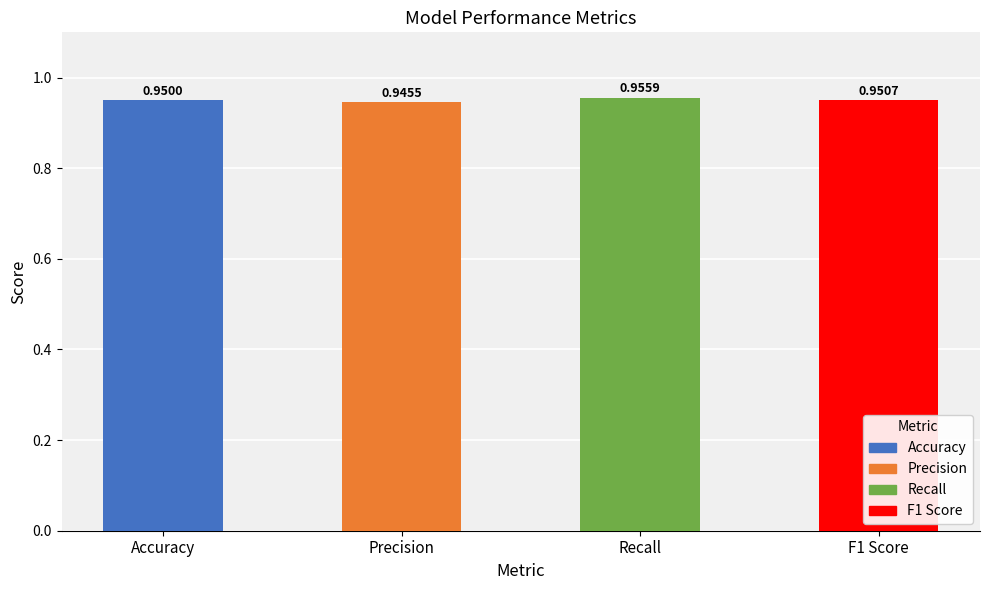

Does the chart contain any negative values?

No